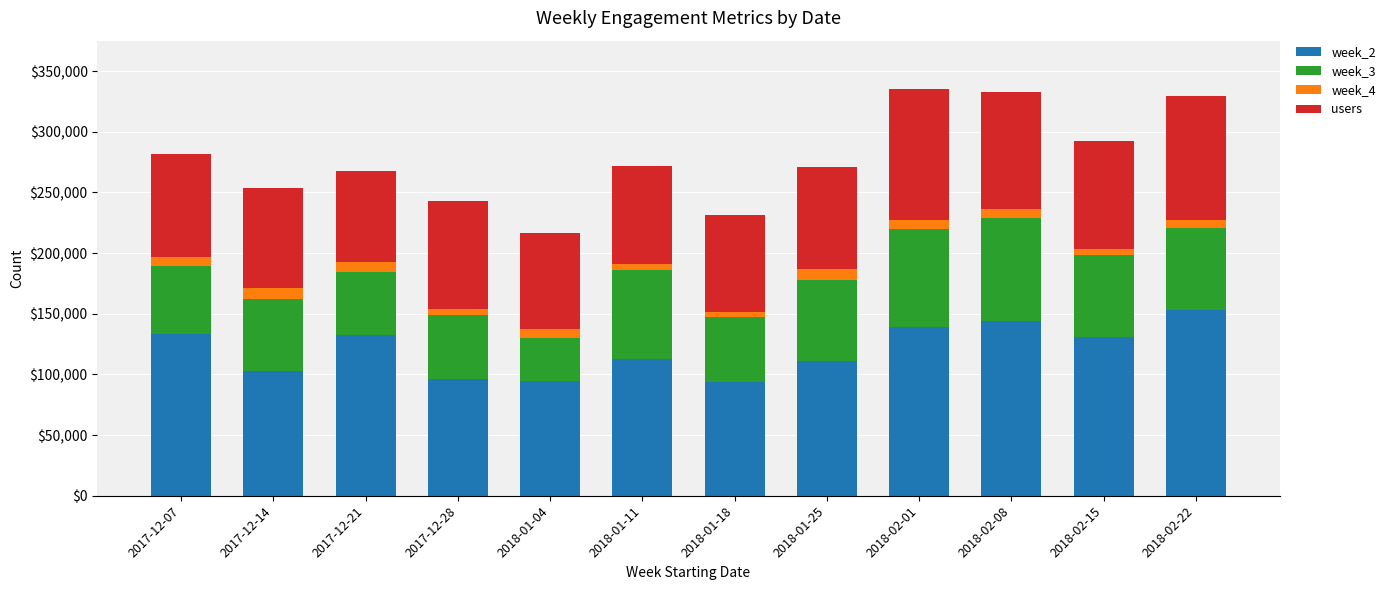

What is the approximate value of week_2 at 2018-01-11, to the nearest 50?

112550